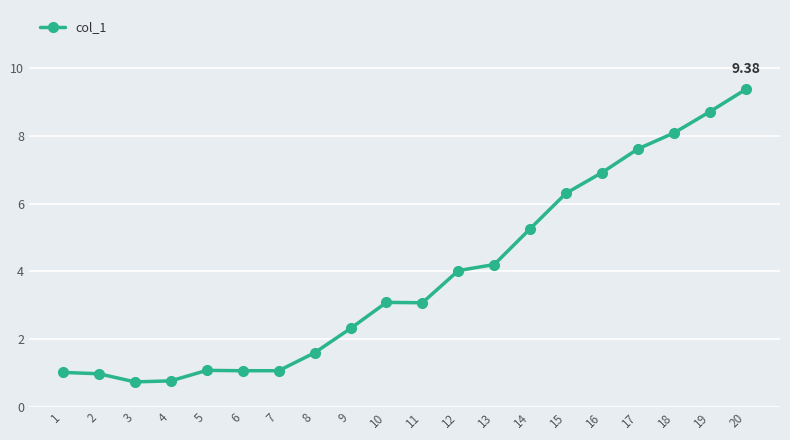

What is the difference between the values at 5 and 14?

4.2